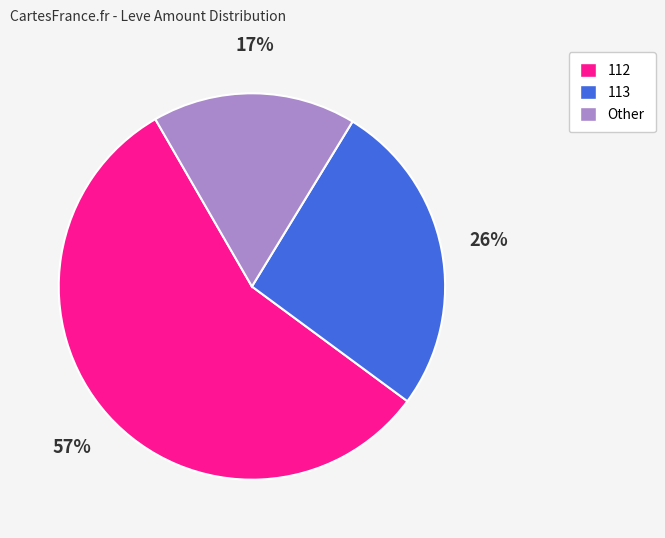

To the nearest percent, what is the average slice percentage?

33%